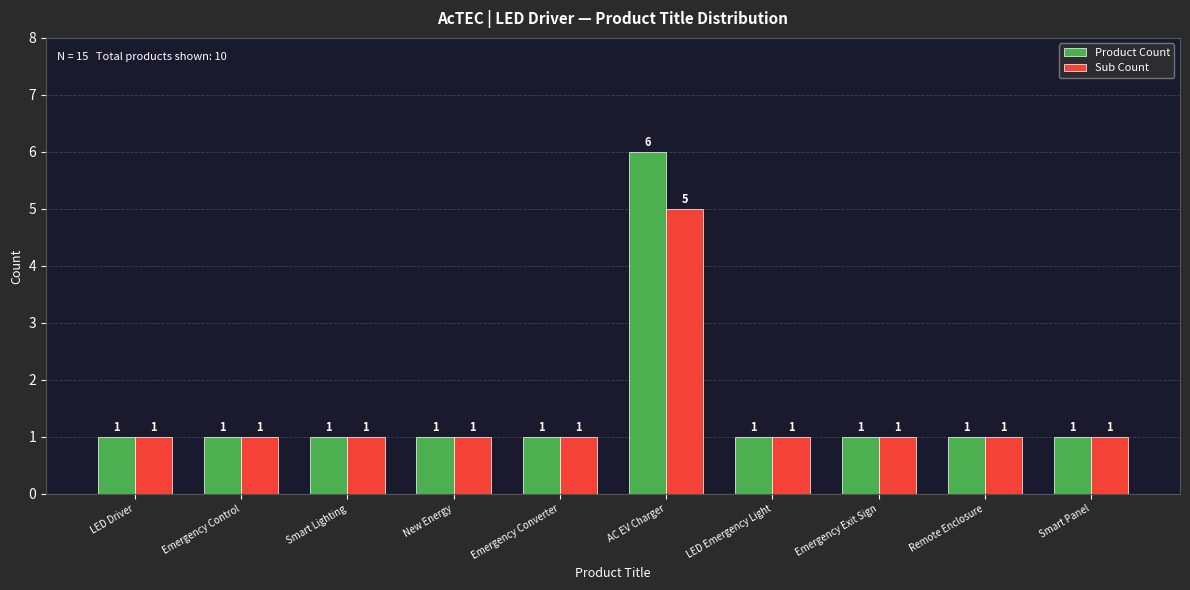

Reading right to left, what are all the values shown in this chart?

Product Count: 1	1	1	1	6	1	1	1	1	1
Sub Count: 1	1	1	1	5	1	1	1	1	1